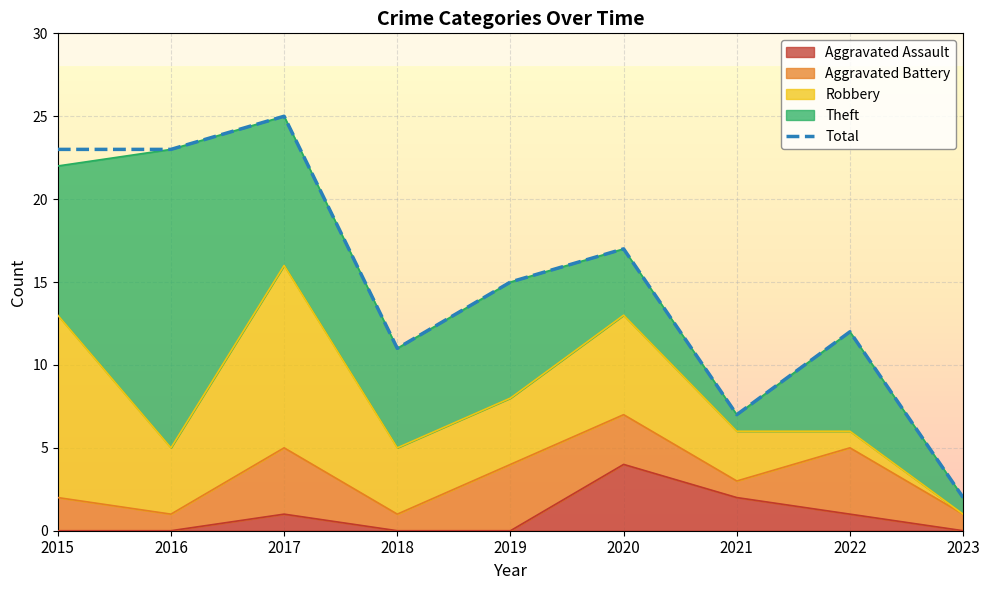

List the labels in order of value, largest first.

2017, 2015, 2016, 2020, 2019, 2022, 2018, 2021, 2023